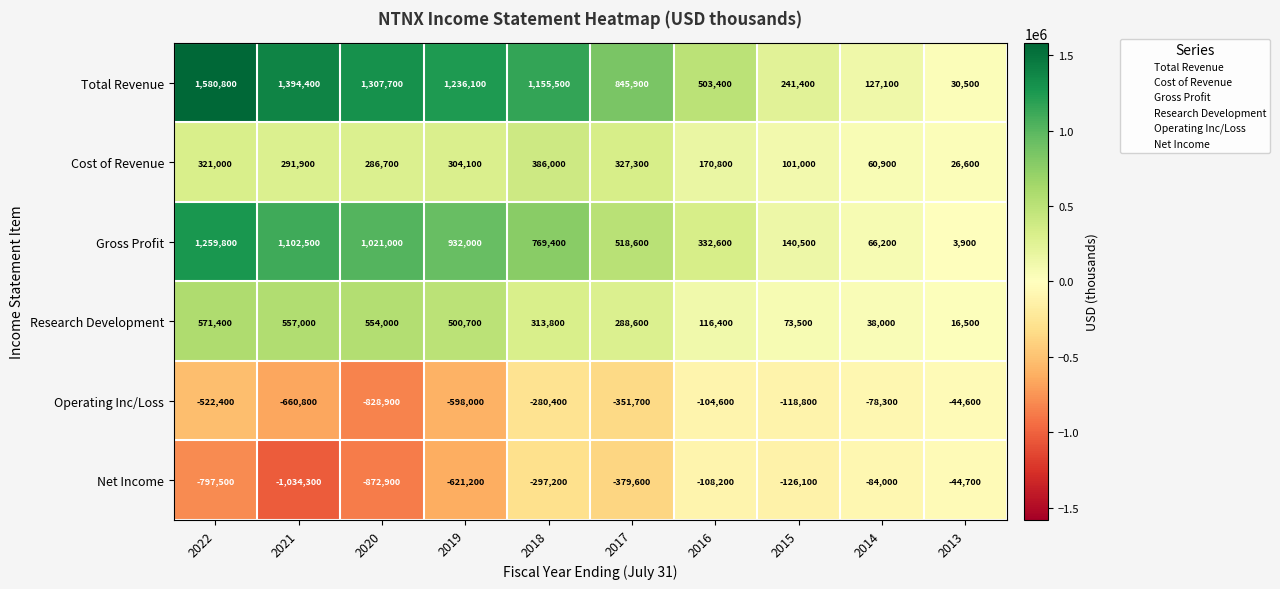

Which category has the highest value across all series?

2022